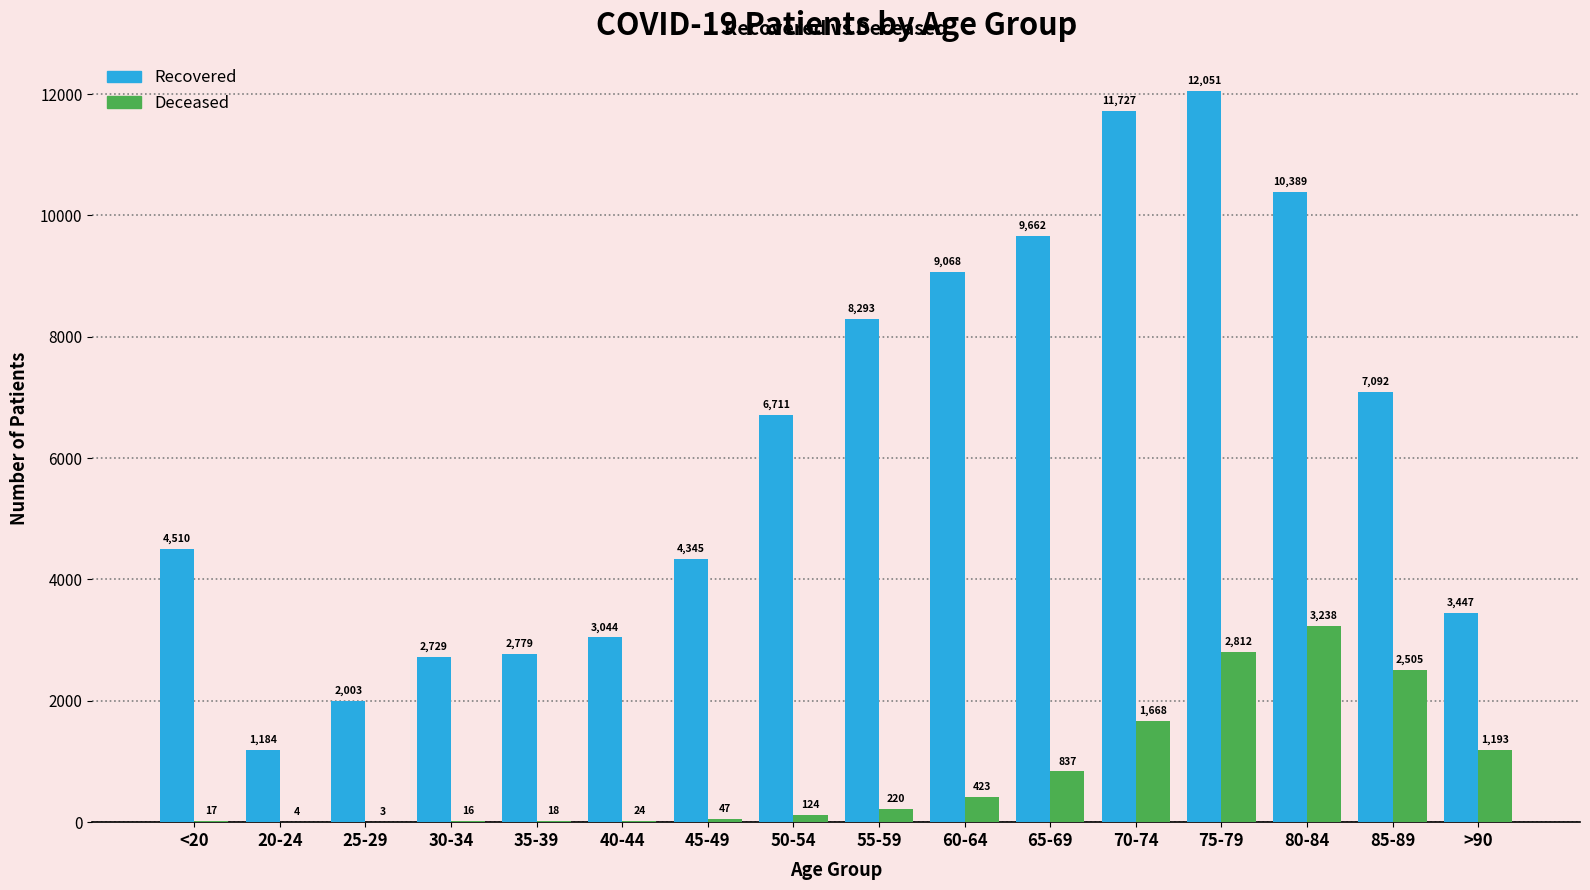

At which category does the chart reach its peak across all series?

75-79